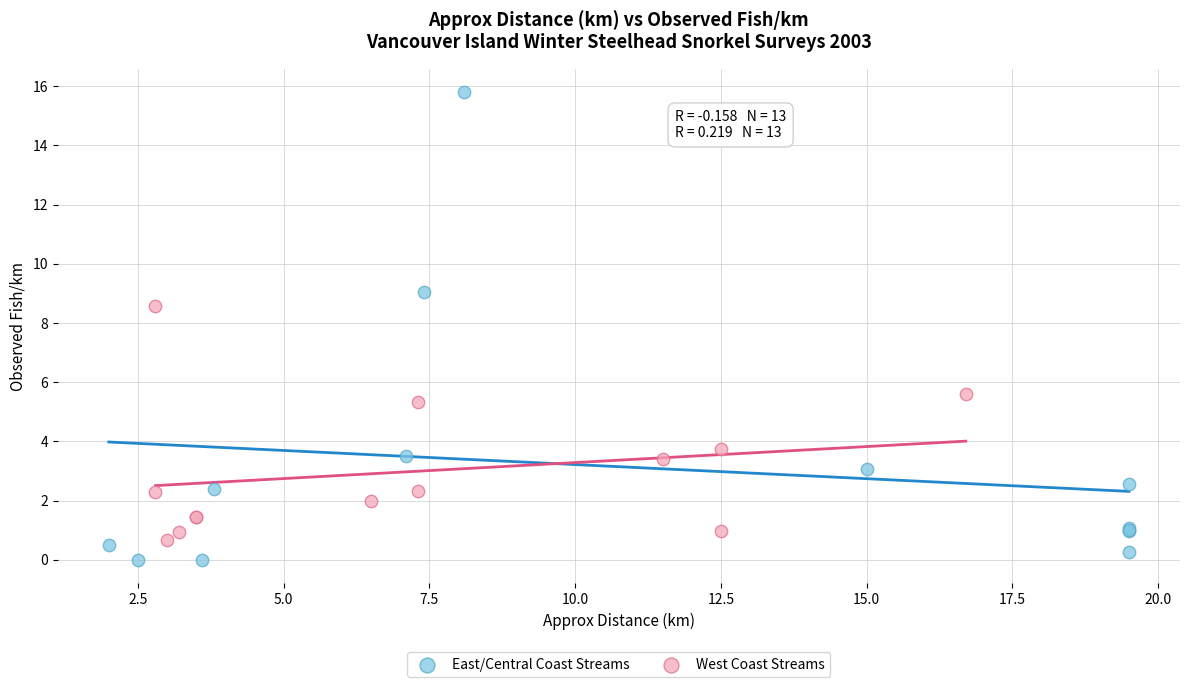

Which series has the largest Y range (max minus min)?

East/Central Coast Streams